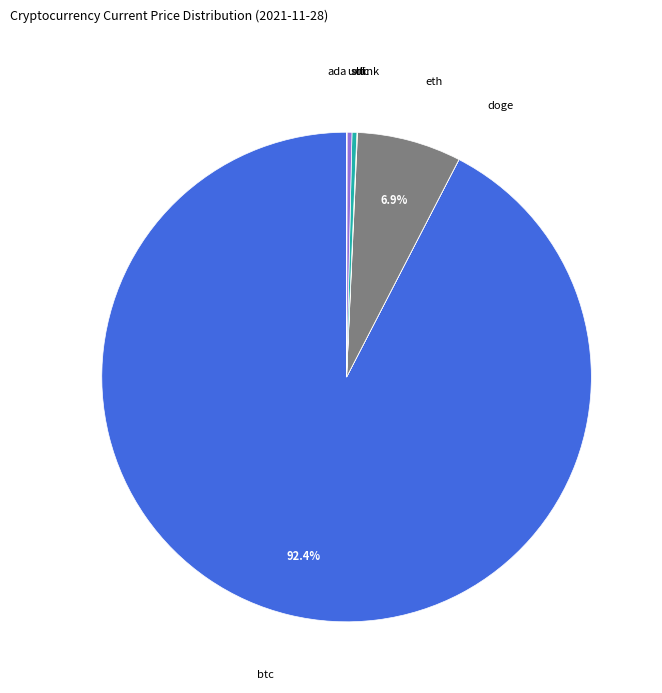

Which slice is the largest?

btc